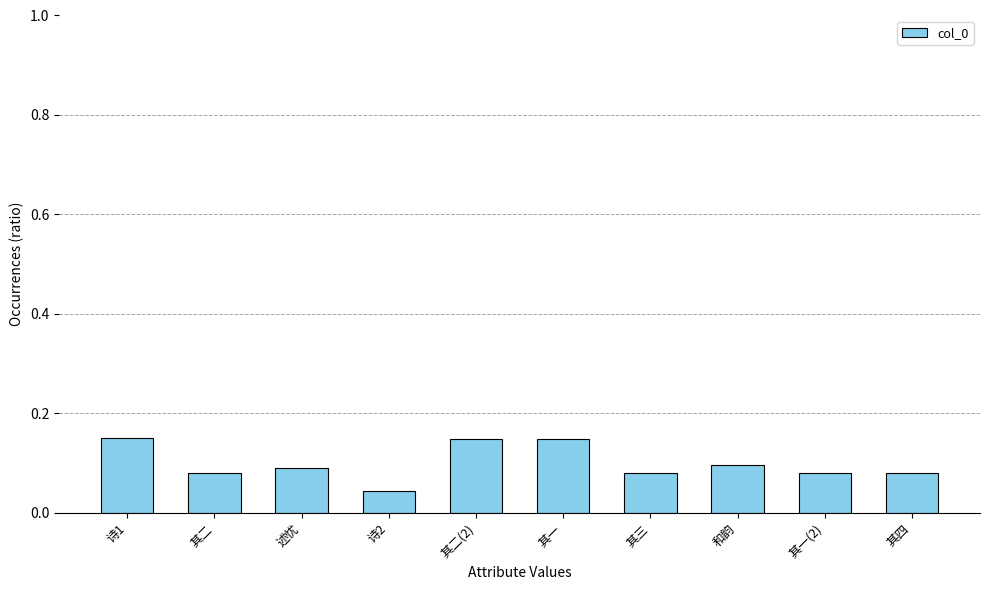

What is the label of the 9th bar from the right?

其二